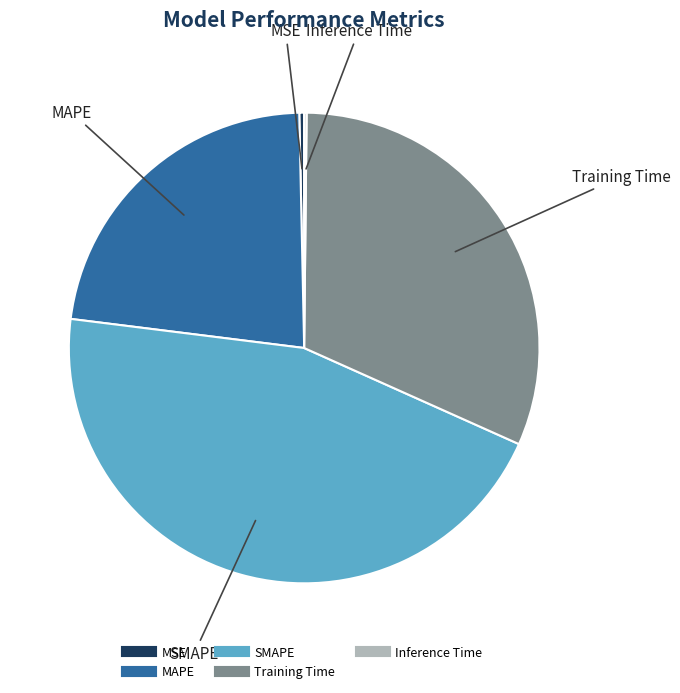

Which has a higher value, MAPE or Training Time?

Training Time